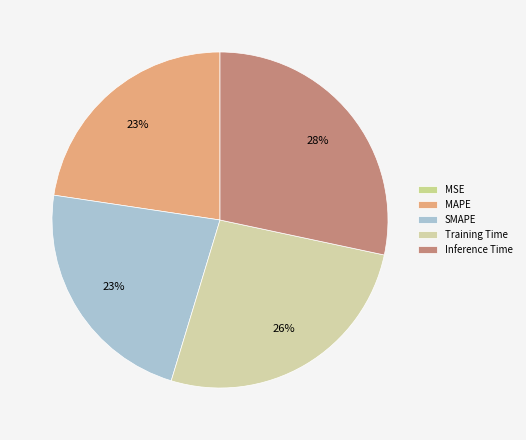

Which has a higher value, MAPE or Inference Time?

Inference Time